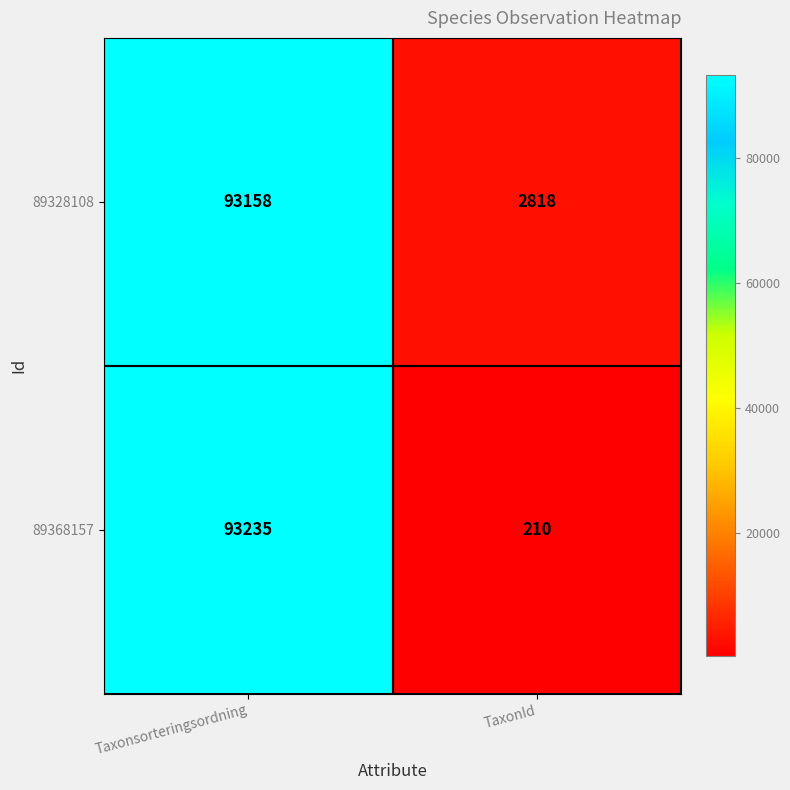

What is the approximate value of 89328108 at Taxonsorteringsordning, to the nearest 100?

93200